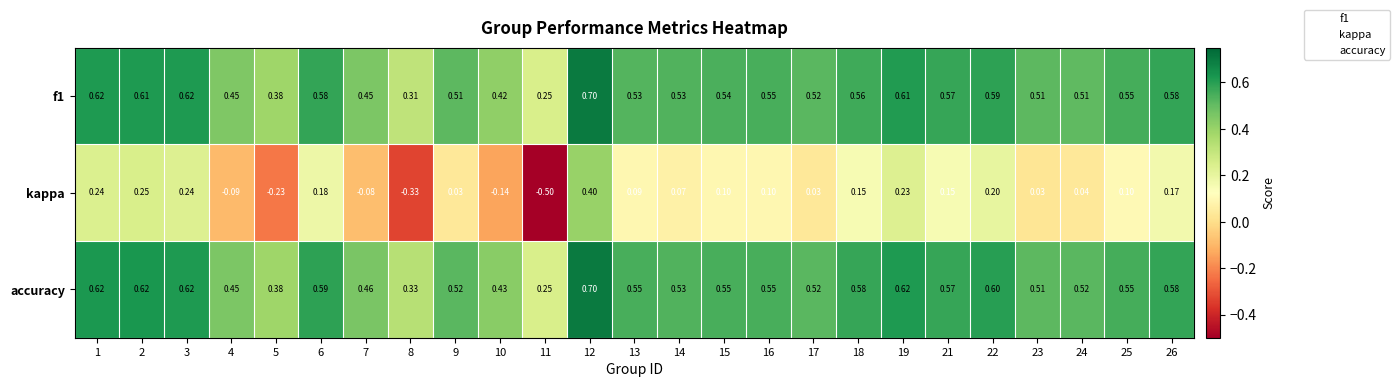

Which series has the largest range (max minus min)?

kappa